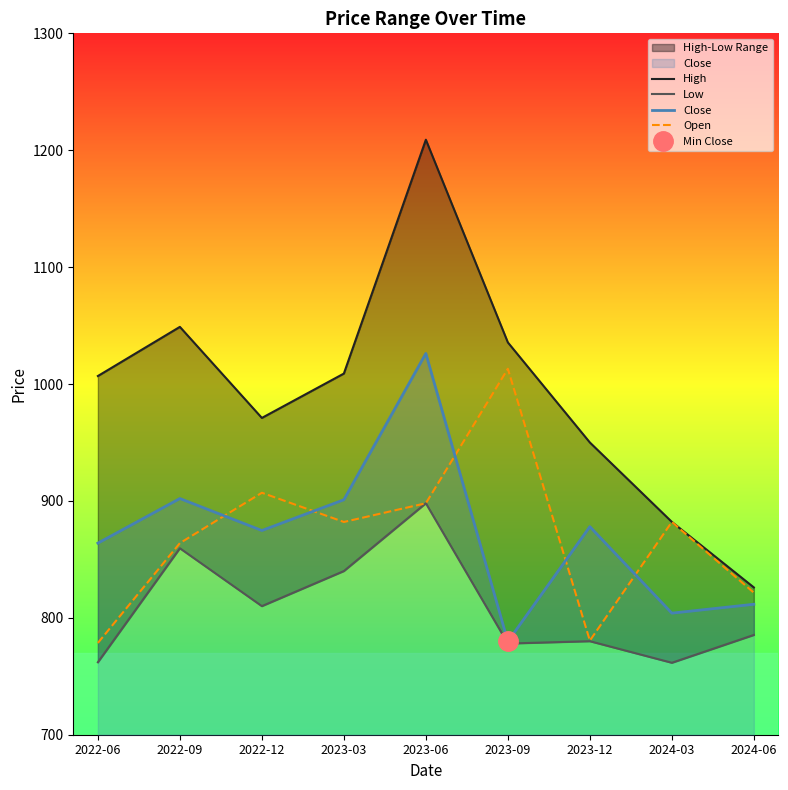

At which label is High closest to 1017?

2023-03